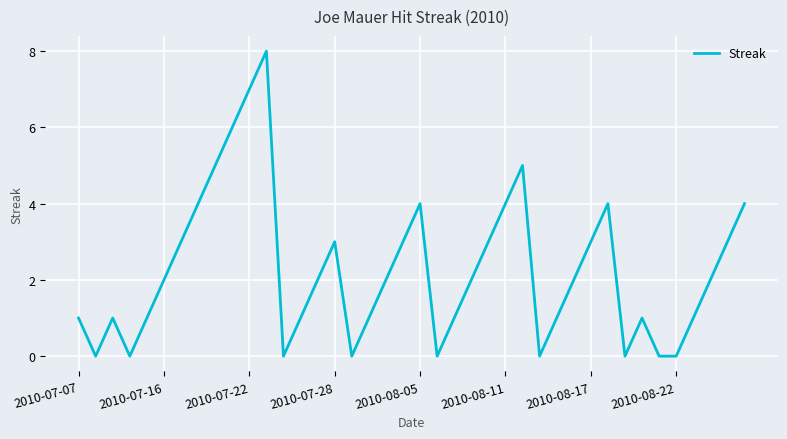

Does the chart display data point markers on the line(s)?

No